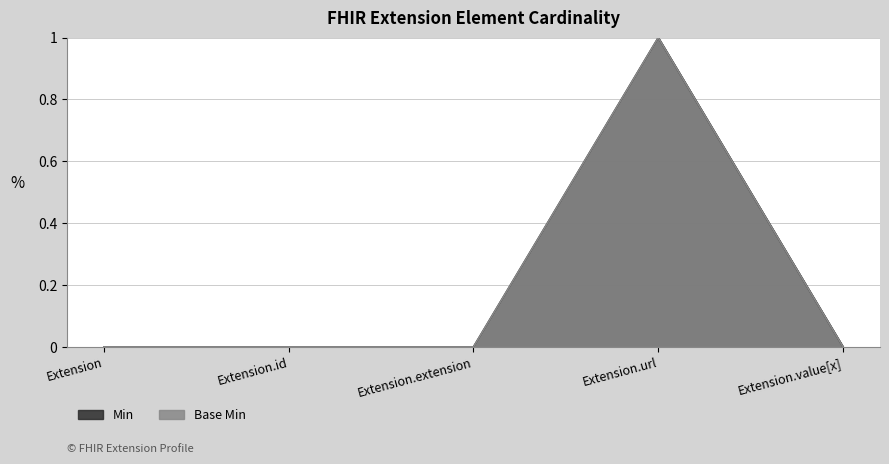

The value of Min at Extension.id is 0. True or false?

True